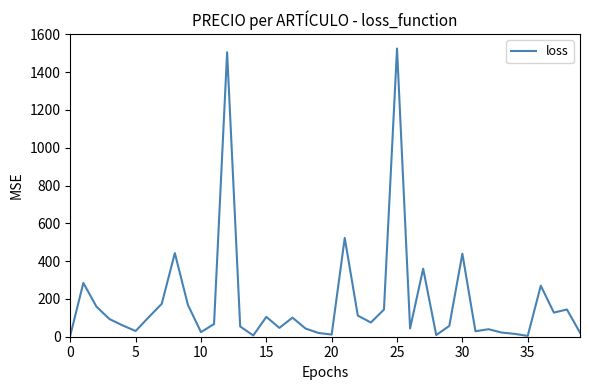

What is the greatest value displayed?

1525.0